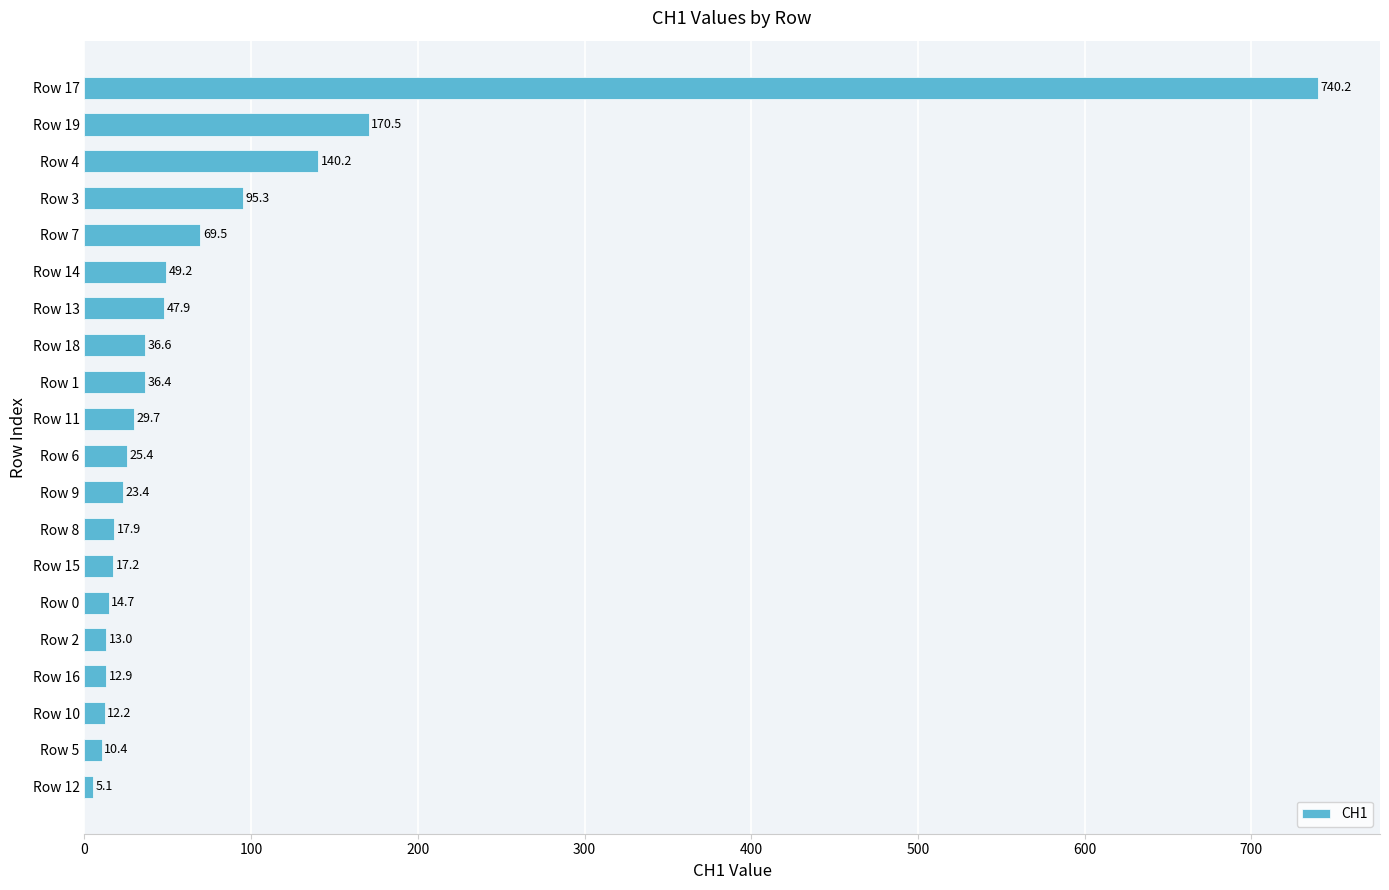

At which category does the chart reach its peak across all series?

Row 17